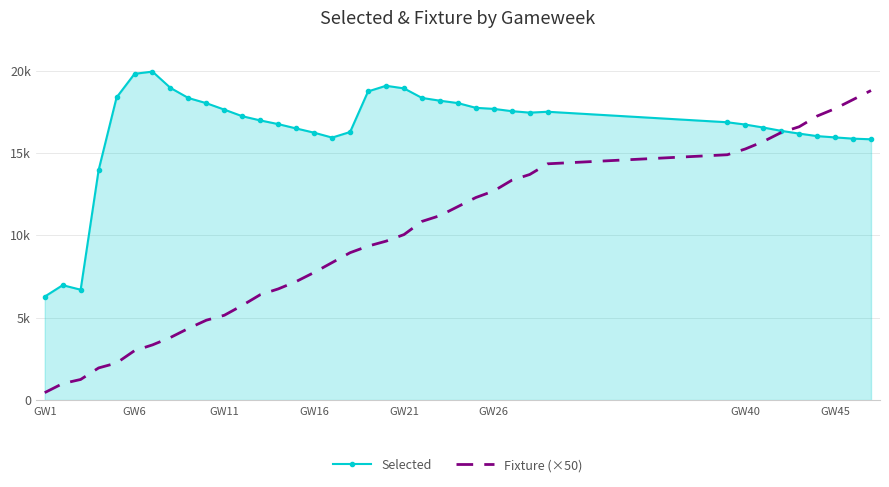

Which series ends up on top after the final intersection of Selected and Fixture (×50)?

Fixture (×50)